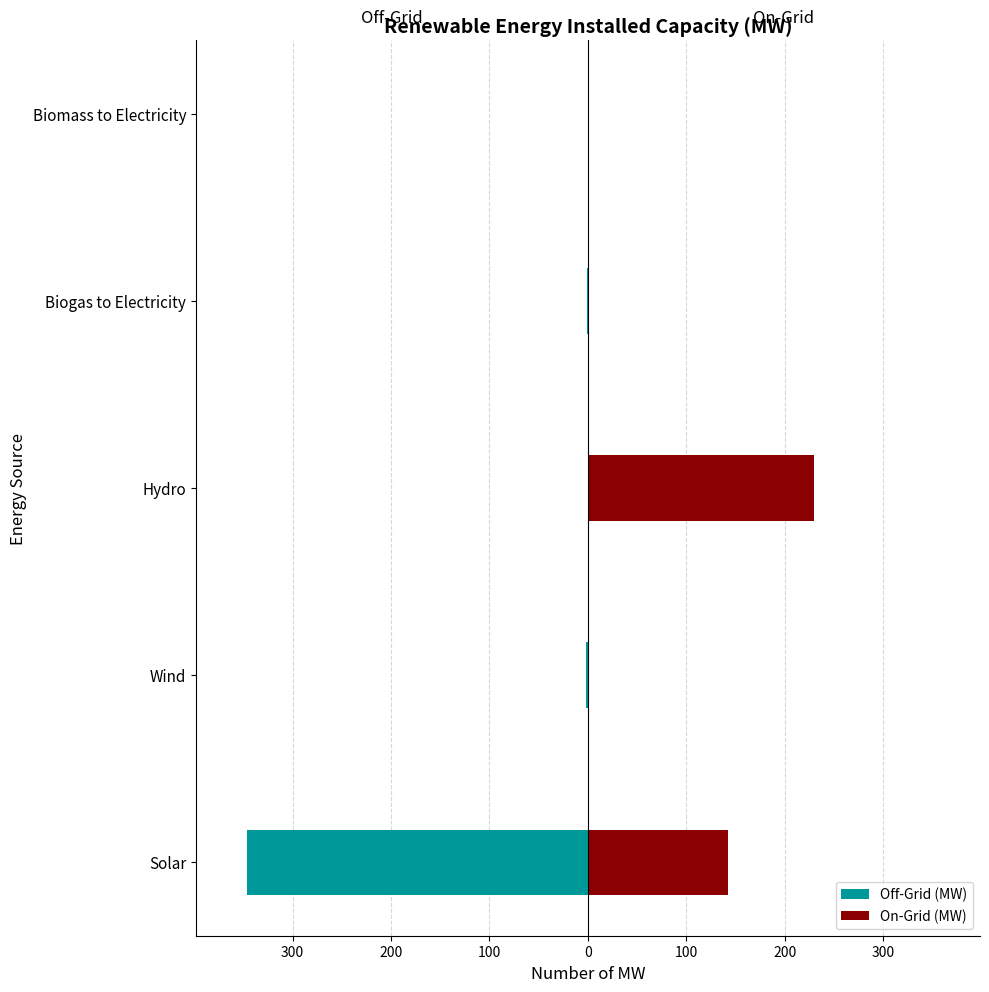

What is the difference between the maximum and minimum values in the Off-Grid (MW) series?

346.2